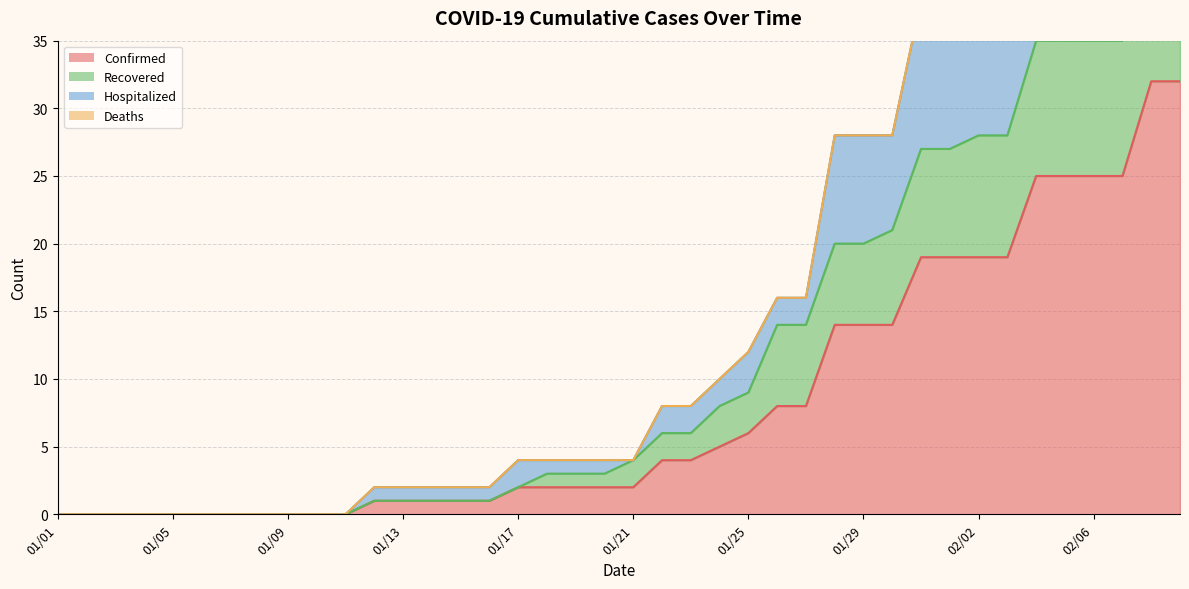

How many values in the Hospitalized series exceed 4?

19